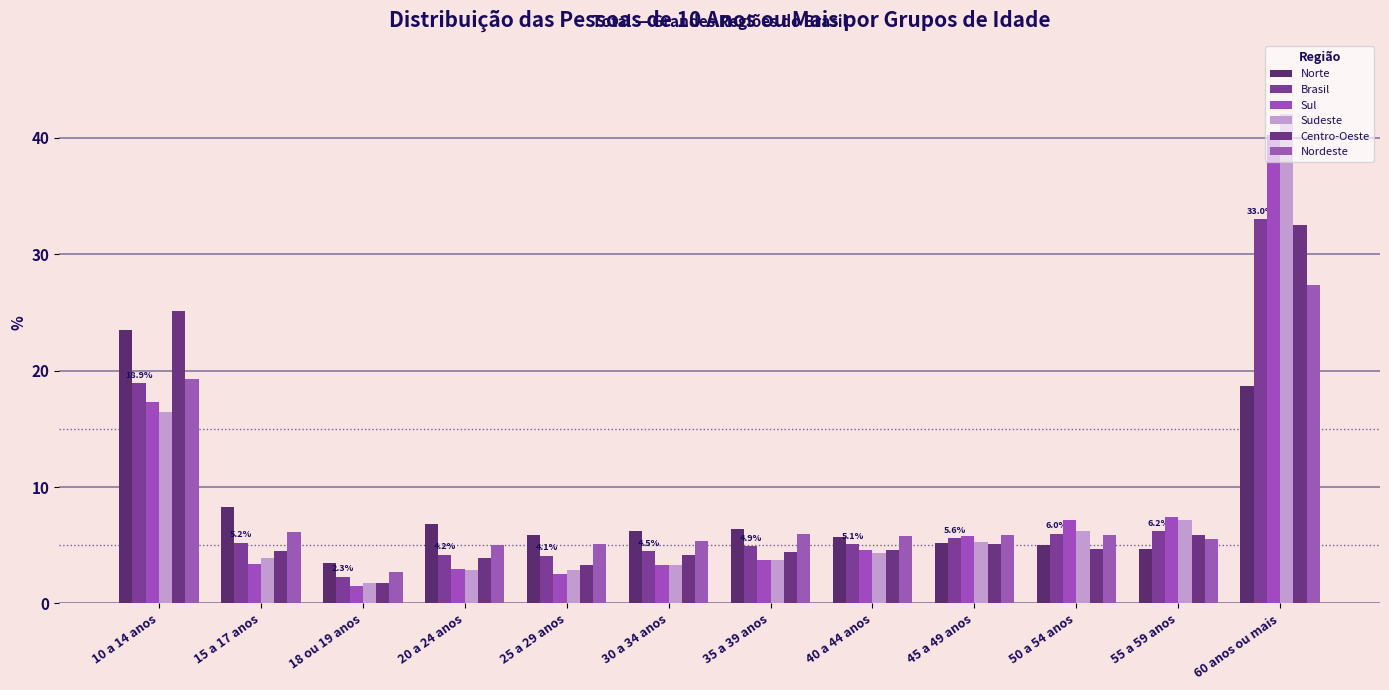

How many bars are there in total?

72